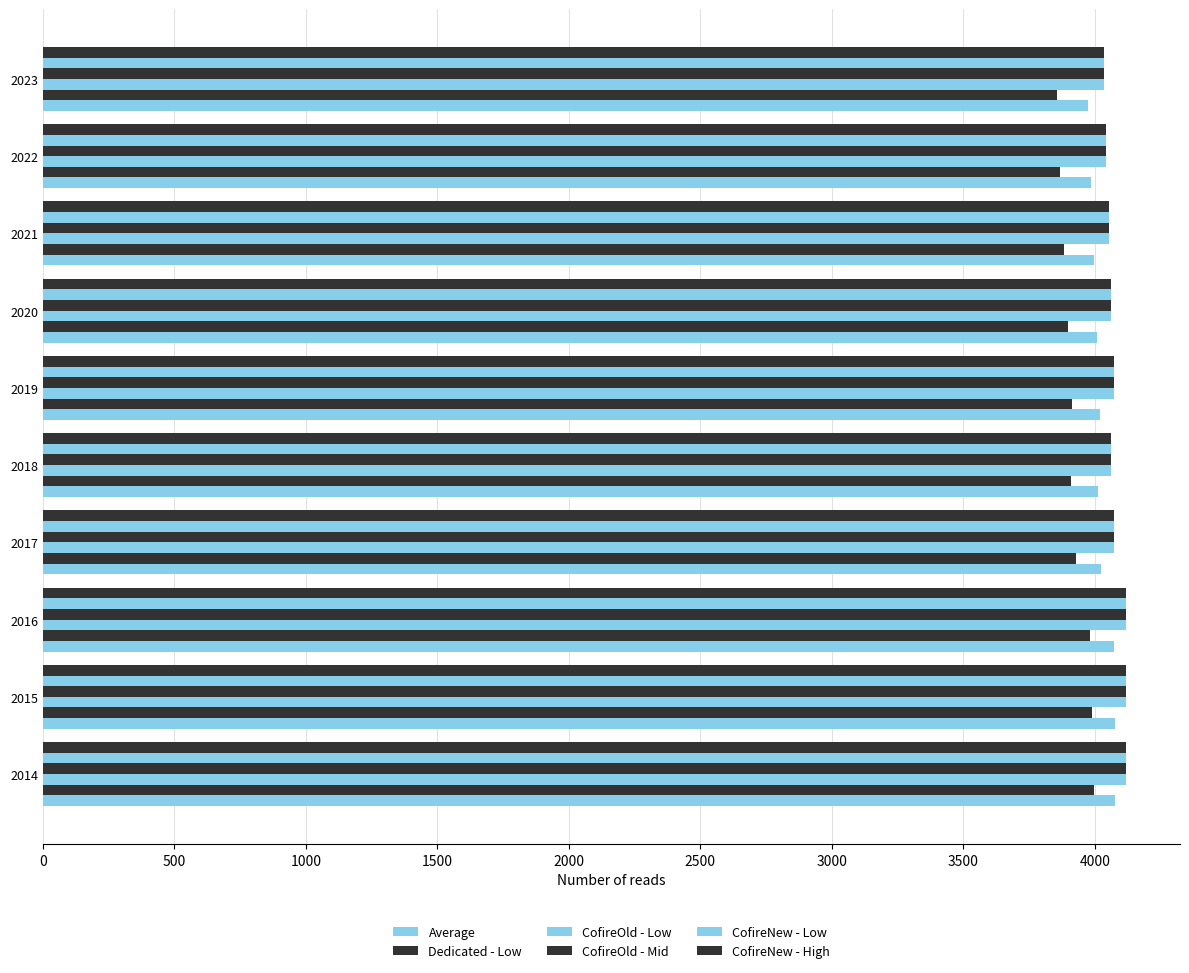

What is the average value of the Average series?

4024.9